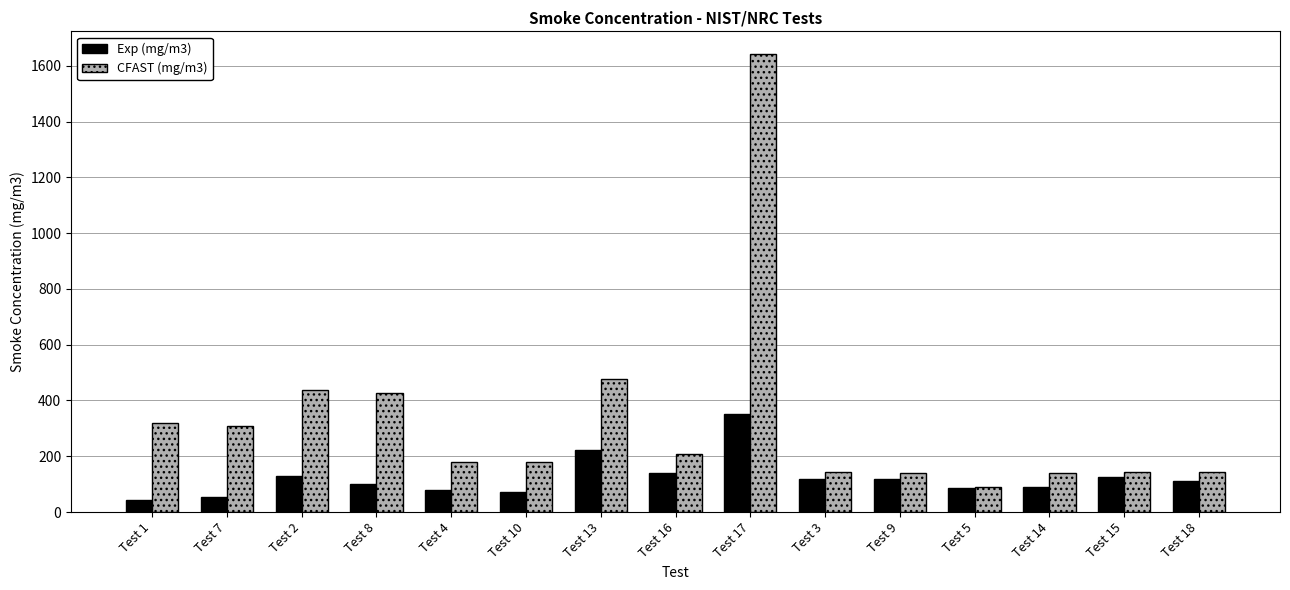

How many bars are there in total?

30